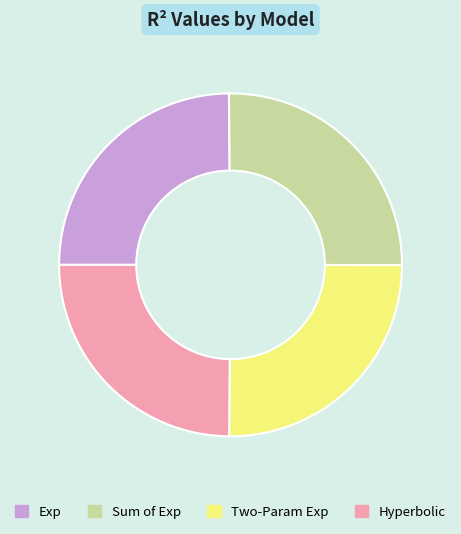

Is there any slice that represents more than half of the pie?

No